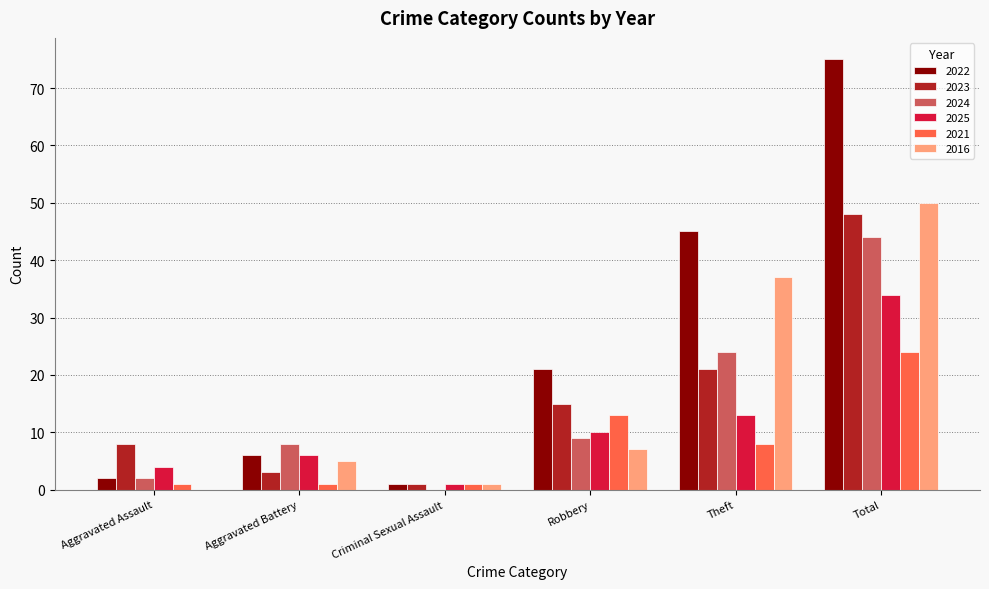

Is the value of 2016 at Total greater than the value of 2025 at Total?

Yes